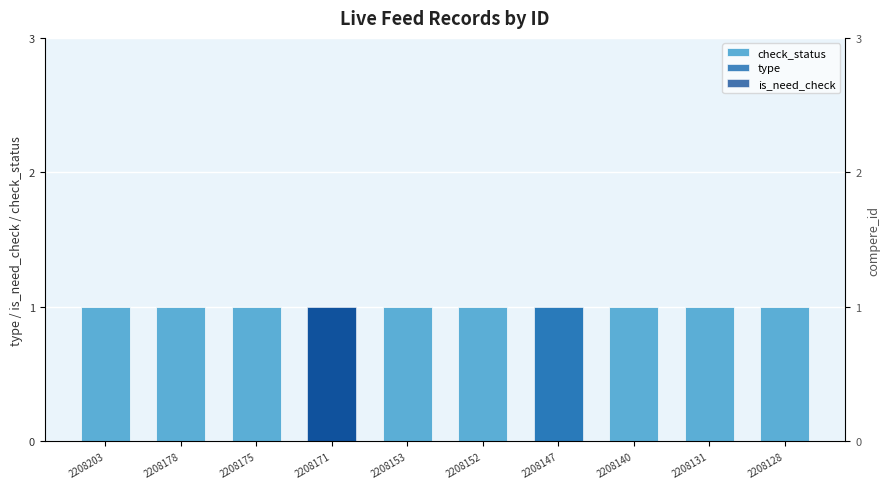

What is the maximum value shown in the chart?

1